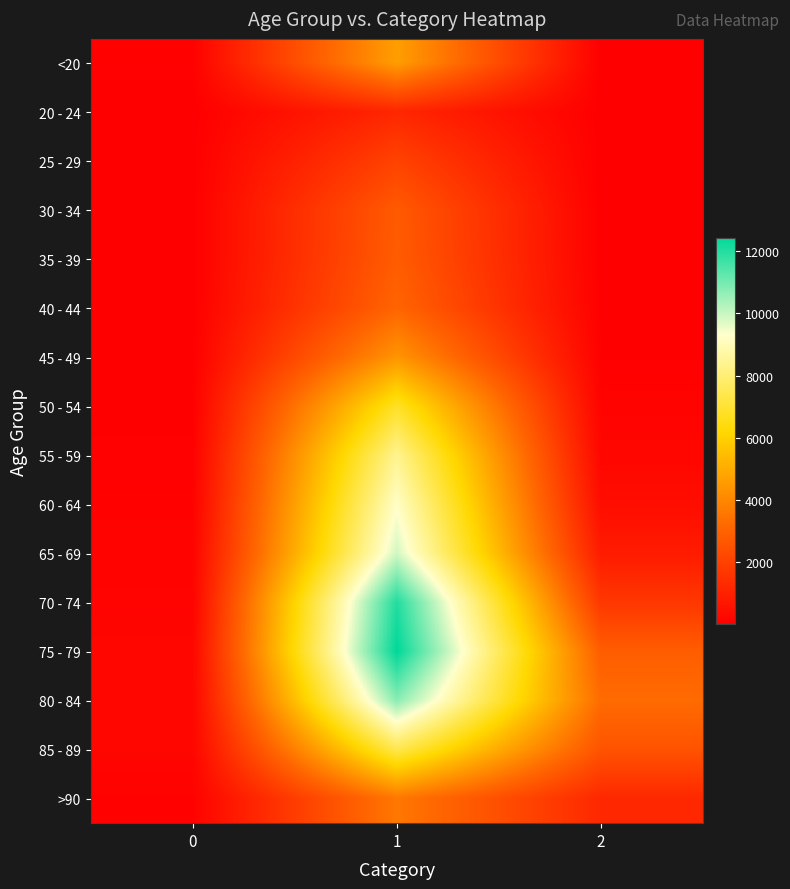

Reading left to right, list all the values displayed in this chart.

<20: 0=77	1=4641	2=18
20 - 24: 0=5	1=1191	2=4
25 - 29: 0=14	1=2038	2=3
30 - 34: 0=27	1=2765	2=17
35 - 39: 0=17	1=2814	2=18
40 - 44: 0=20	1=3078	2=24
45 - 49: 0=23	1=4396	2=47
50 - 54: 0=39	1=6803	2=126
55 - 59: 0=59	1=8400	2=227
60 - 64: 0=84	1=9236	2=426
65 - 69: 0=137	1=9883	2=850
70 - 74: 0=153	1=12018	2=1690
75 - 79: 0=220	1=12434	2=2848
80 - 84: 0=209	1=10764	2=3273
85 - 89: 0=206	1=7417	2=2548
>90: 0=93	1=3604	2=1224